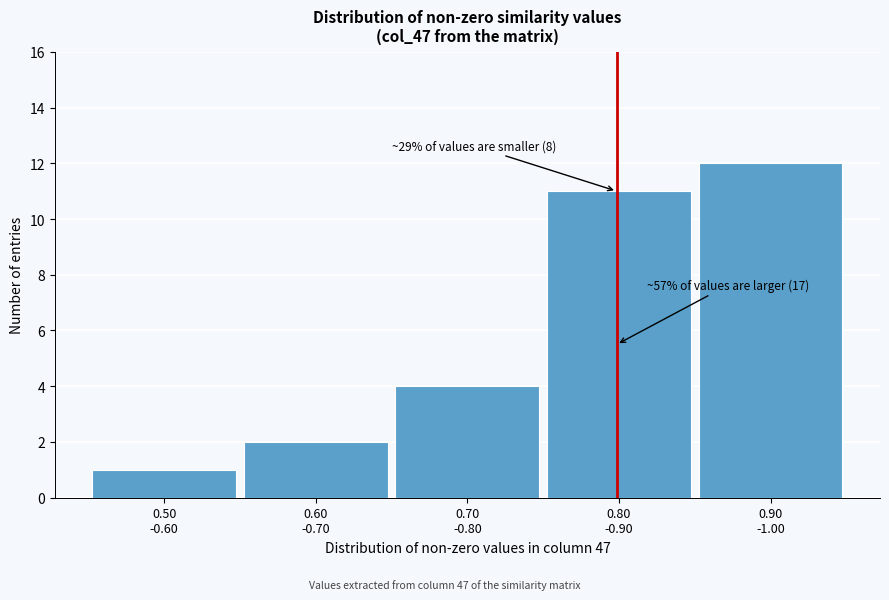

Reading left to right, extract all data points from this chart.

1	2	4	11	12